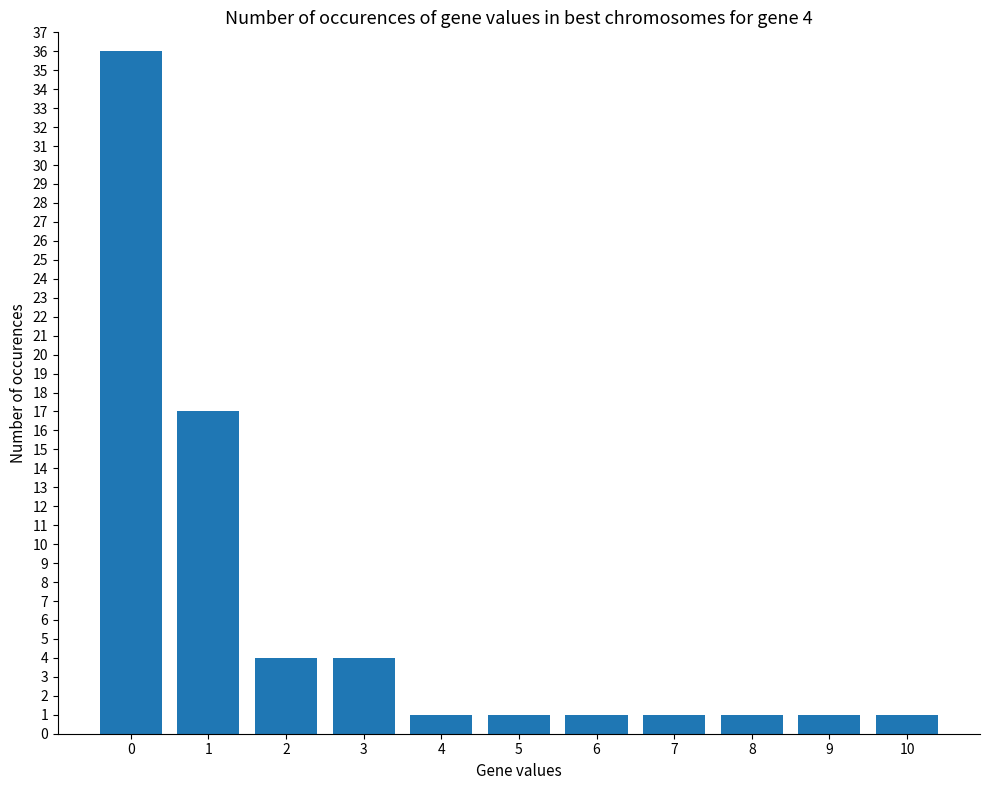

How many bars are there in total?

11